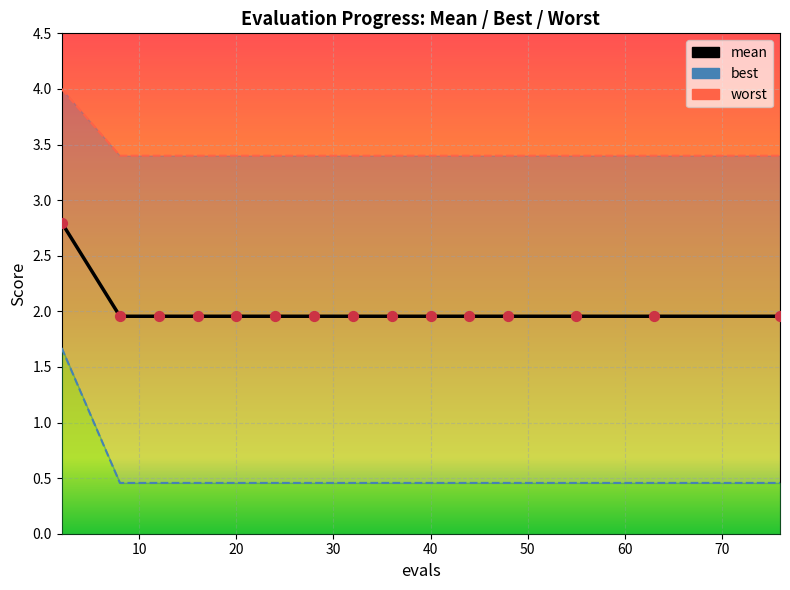

What is the total value across all series at 32?

5.8